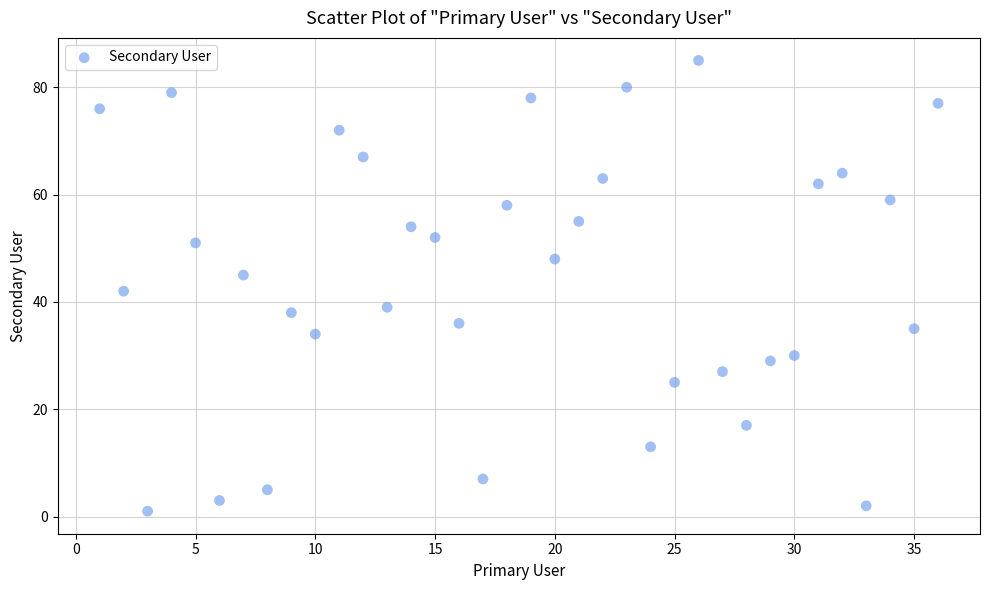

What Y value in the scatter plot is closest to 43?

42